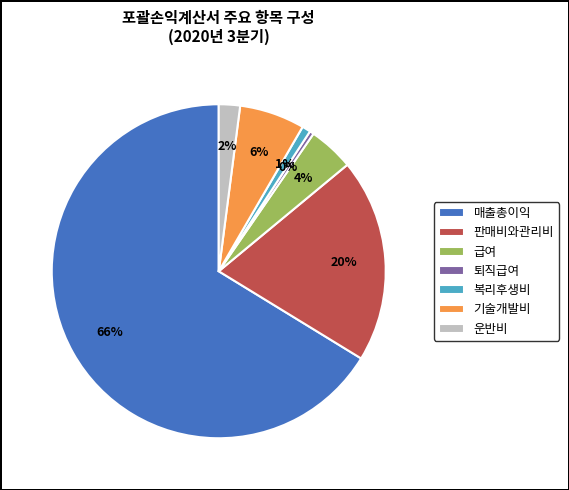

Does any single category account for the majority?

Yes